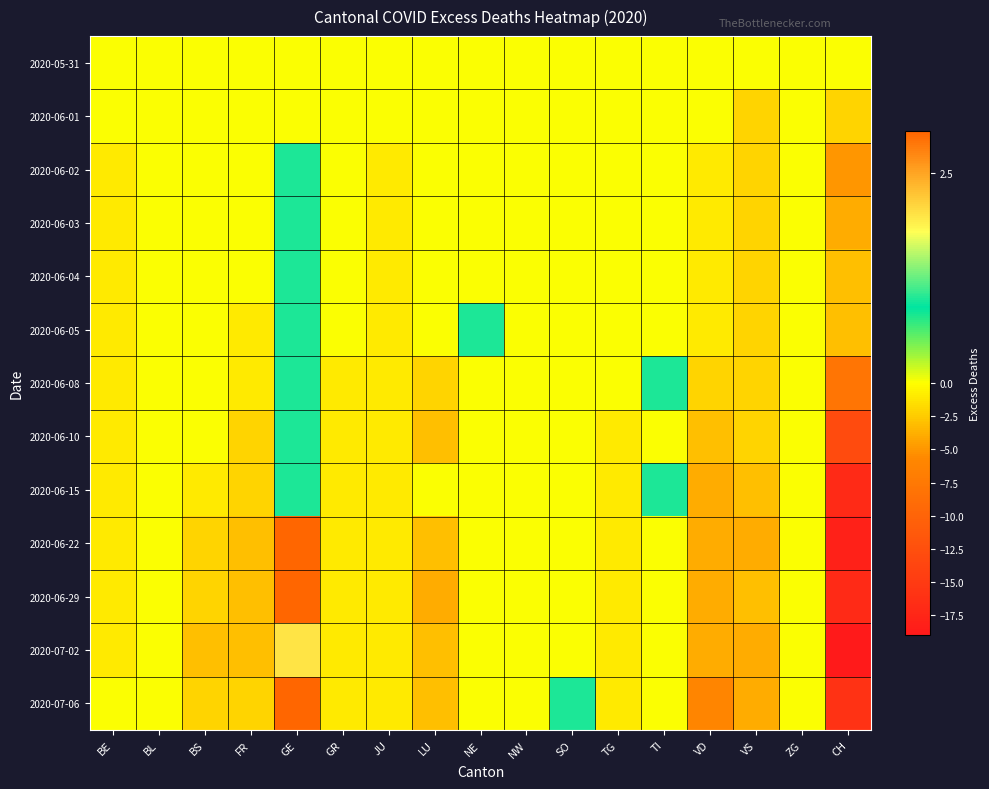

Reading left to right, extract all data points from this chart.

2020-05-31: BE=0	BL=0	BS=0	FR=0	GE=0	GR=0	JU=0	LU=0	NE=0	NW=0	SO=0	TG=0	TI=0	VD=0	VS=0	ZG=0	CH=0
2020-06-01: BE=0	BL=0	BS=0	FR=0	GE=0	GR=0	JU=0	LU=0	NE=0	NW=0	SO=0	TG=0	TI=0	VD=0	VS=-2	ZG=0	CH=-2
2020-06-02: BE=-1	BL=0	BS=0	FR=0	GE=1	GR=0	JU=-1	LU=0	NE=0	NW=0	SO=0	TG=0	TI=0	VD=-1	VS=-2	ZG=0	CH=-5
2020-06-03: BE=-1	BL=0	BS=0	FR=0	GE=1	GR=0	JU=-1	LU=0	NE=0	NW=0	SO=0	TG=0	TI=0	VD=-1	VS=-2	ZG=0	CH=-4
2020-06-04: BE=-1	BL=0	BS=0	FR=0	GE=1	GR=0	JU=-1	LU=0	NE=0	NW=0	SO=0	TG=0	TI=0	VD=-1	VS=-2	ZG=0	CH=-3
2020-06-05: BE=-1	BL=0	BS=0	FR=-1	GE=1	GR=0	JU=-1	LU=0	NE=1	NW=0	SO=0	TG=0	TI=0	VD=-1	VS=-2	ZG=0	CH=-3
2020-06-08: BE=-1	BL=0	BS=0	FR=-1	GE=1	GR=-1	JU=-1	LU=-2	NE=0	NW=0	SO=0	TG=0	TI=1	VD=-2	VS=-2	ZG=0	CH=-8
2020-06-10: BE=-1	BL=0	BS=0	FR=-2	GE=1	GR=-1	JU=-1	LU=-3	NE=0	NW=0	SO=0	TG=-1	TI=0	VD=-3	VS=-2	ZG=0	CH=-13
2020-06-15: BE=-1	BL=0	BS=-1	FR=-2	GE=1	GR=-1	JU=-1	LU=0	NE=0	NW=0	SO=0	TG=-1	TI=1	VD=-4	VS=-3	ZG=0	CH=-17
2020-06-22: BE=-1	BL=0	BS=-2	FR=-3	GE=3	GR=-1	JU=-1	LU=-3	NE=0	NW=0	SO=0	TG=-1	TI=0	VD=-4	VS=-4	ZG=0	CH=-18
2020-06-29: BE=-1	BL=0	BS=-2	FR=-3	GE=3	GR=-1	JU=-1	LU=-4	NE=0	NW=0	SO=0	TG=-1	TI=0	VD=-4	VS=-3	ZG=0	CH=-17
2020-07-02: BE=-1	BL=0	BS=-3	FR=-3	GE=2	GR=-1	JU=-1	LU=-3	NE=0	NW=0	SO=0	TG=-1	TI=0	VD=-4	VS=-4	ZG=0	CH=-19
2020-07-06: BE=0	BL=0	BS=-2	FR=-2	GE=3	GR=-1	JU=-1	LU=-3	NE=0	NW=0	SO=1	TG=-1	TI=0	VD=-6	VS=-4	ZG=0	CH=-16